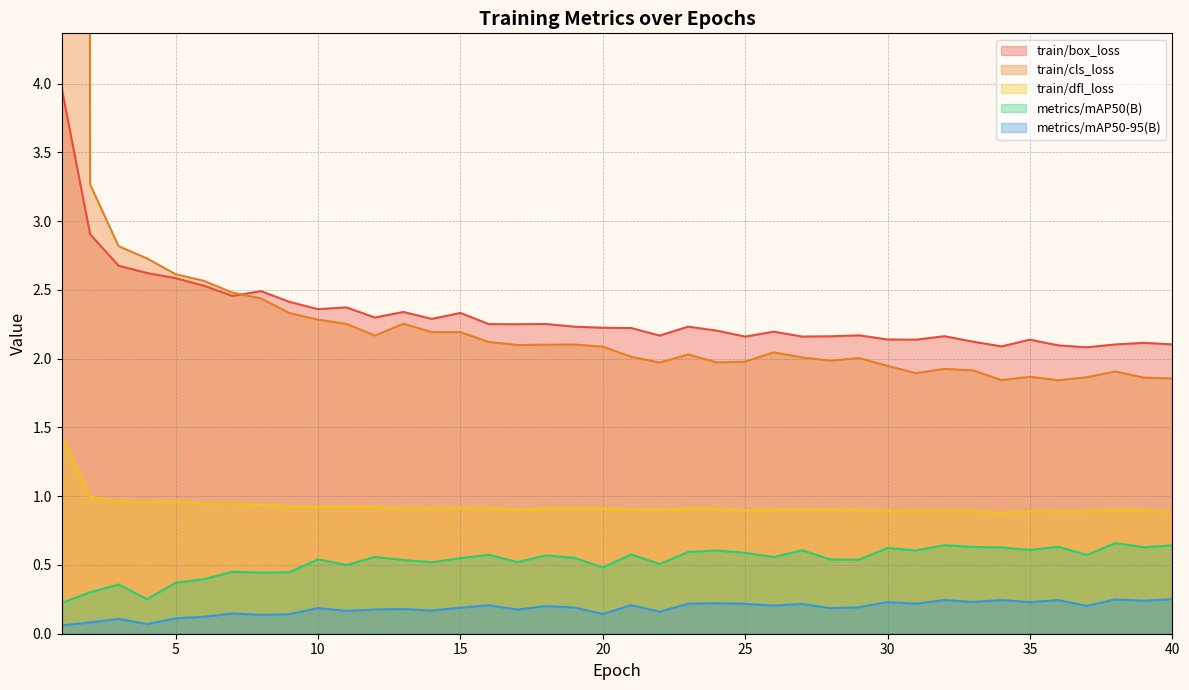

What is the total value across all series at 34?

5.7